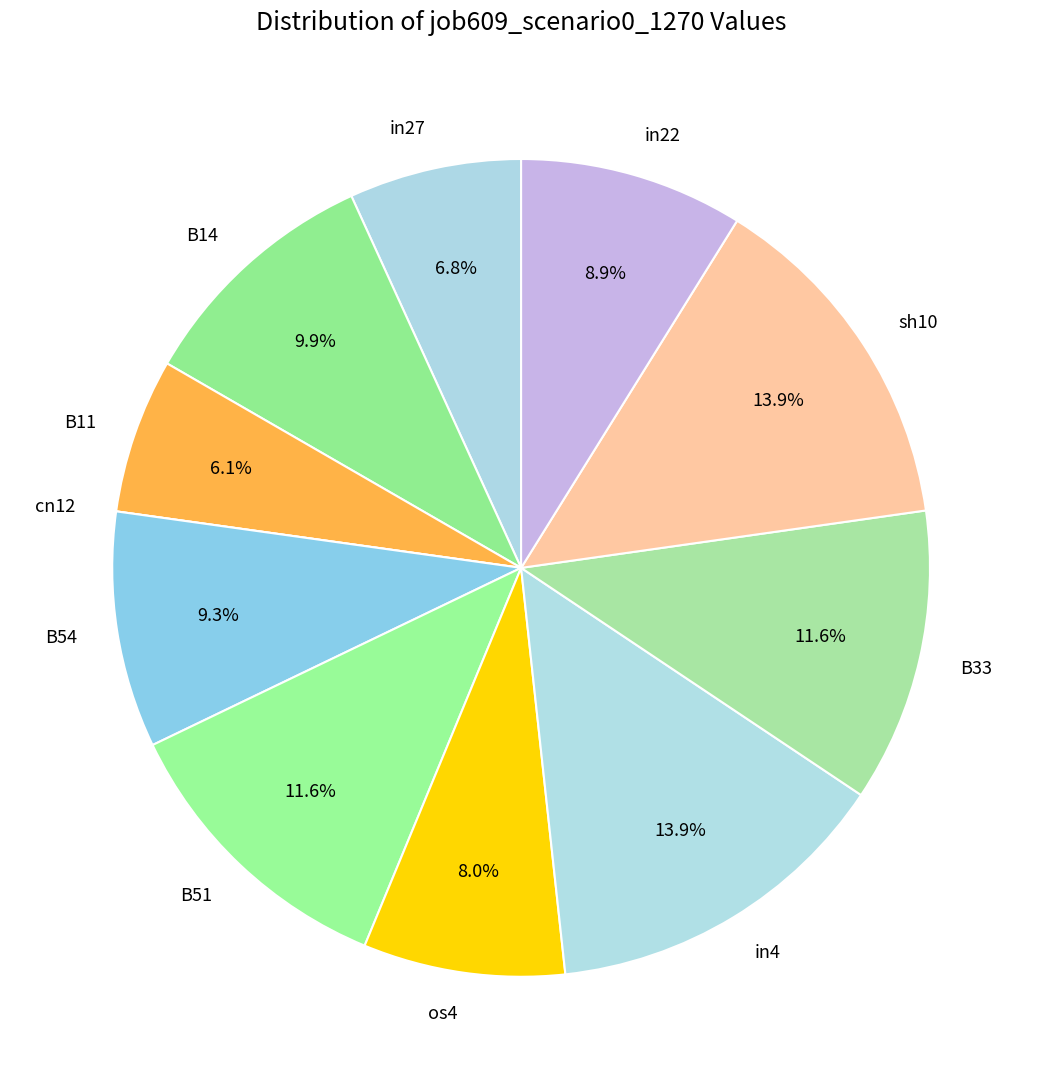

Is there any slice that represents more than half of the pie?

No